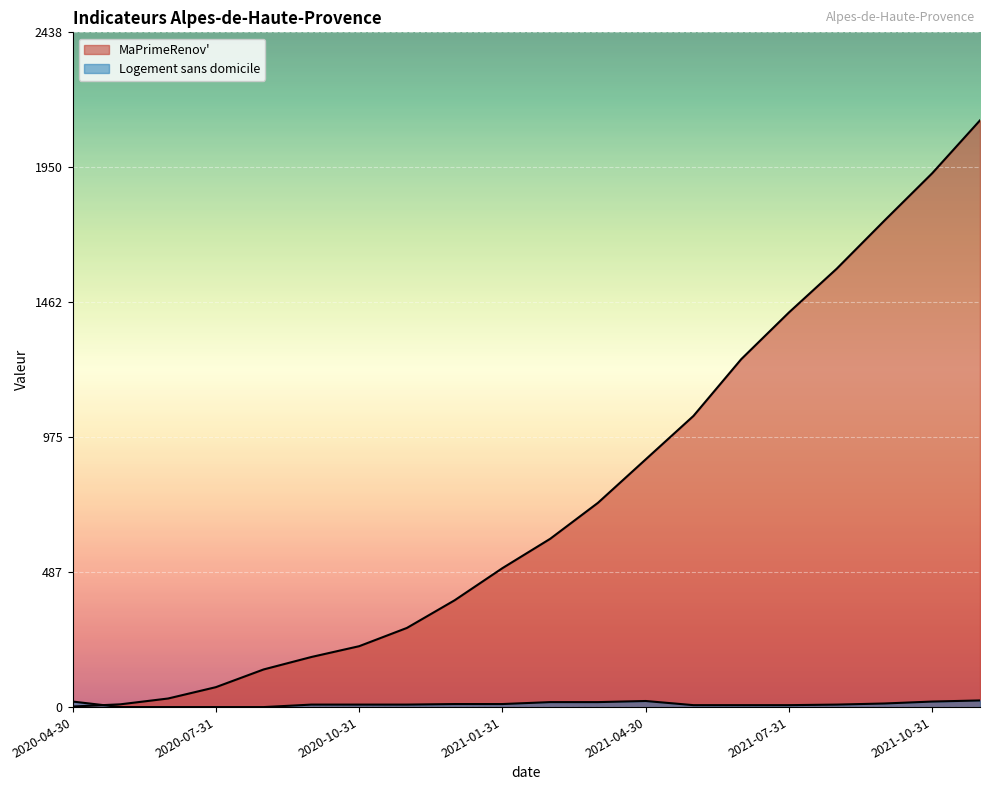

Between 2020-12-31 and 2020-11-30, which is larger?

2020-12-31